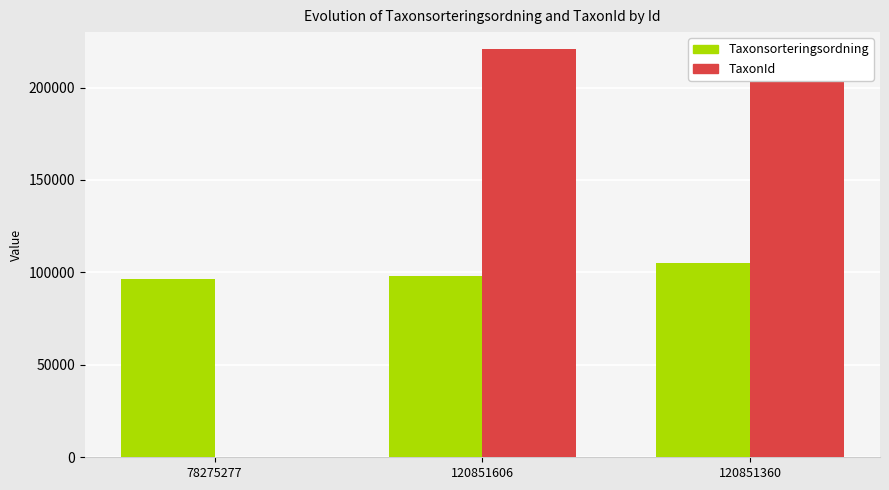

At which label does Taxonsorteringsordning reach its minimum?

78275277